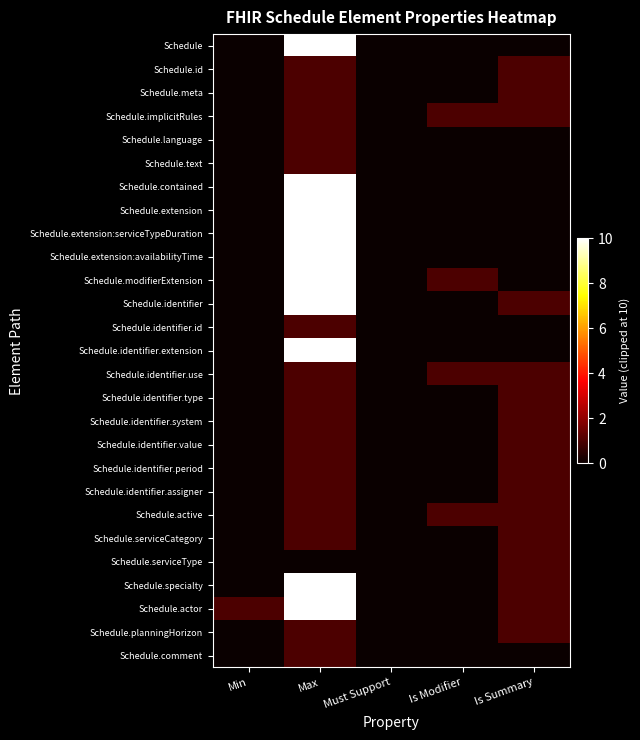

At which category is the sum across all series the highest?

Max